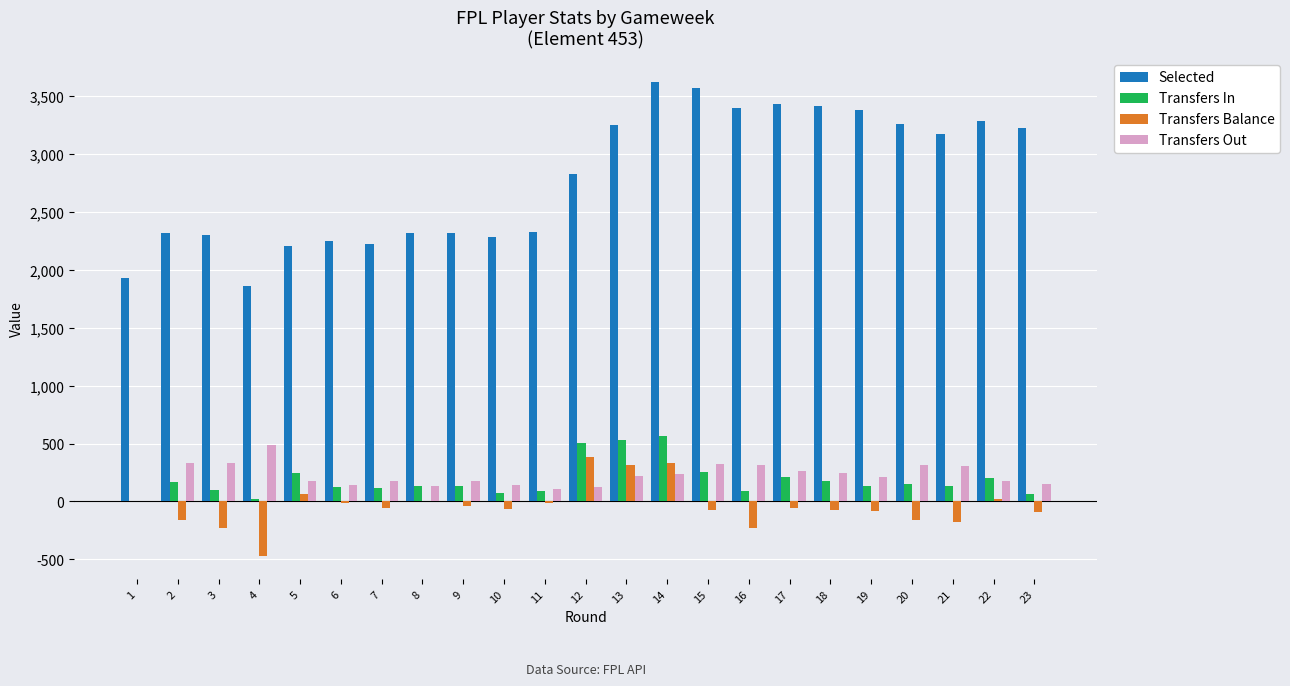

How many distinct data groups are displayed?

4